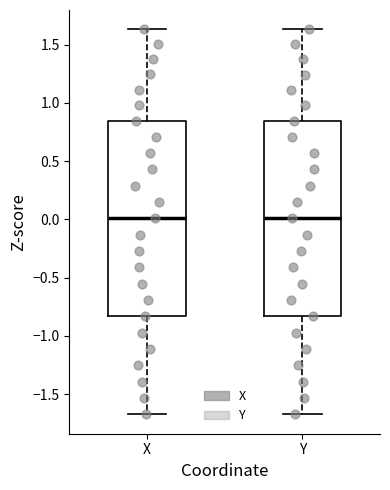

Where does the upper whisker of the box for X end on the y-axis? The values are not printed on the chart, so give them approximately, as read against the axis.

1.65